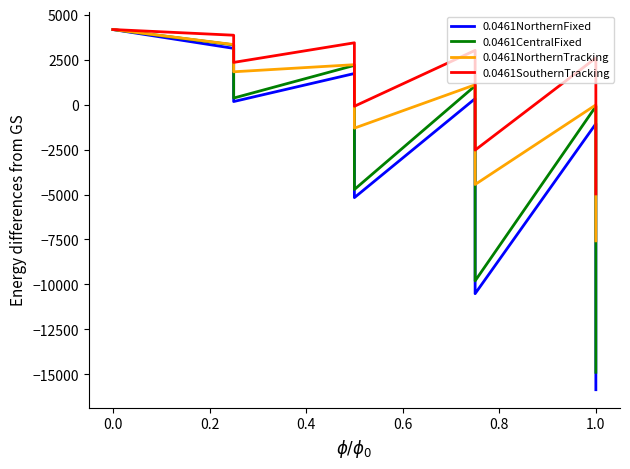

At 0.0, list the series in order from smallest to largest.

0.0461NorthernFixed, 0.0461CentralFixed, 0.0461NorthernTracking, 0.0461SouthernTracking